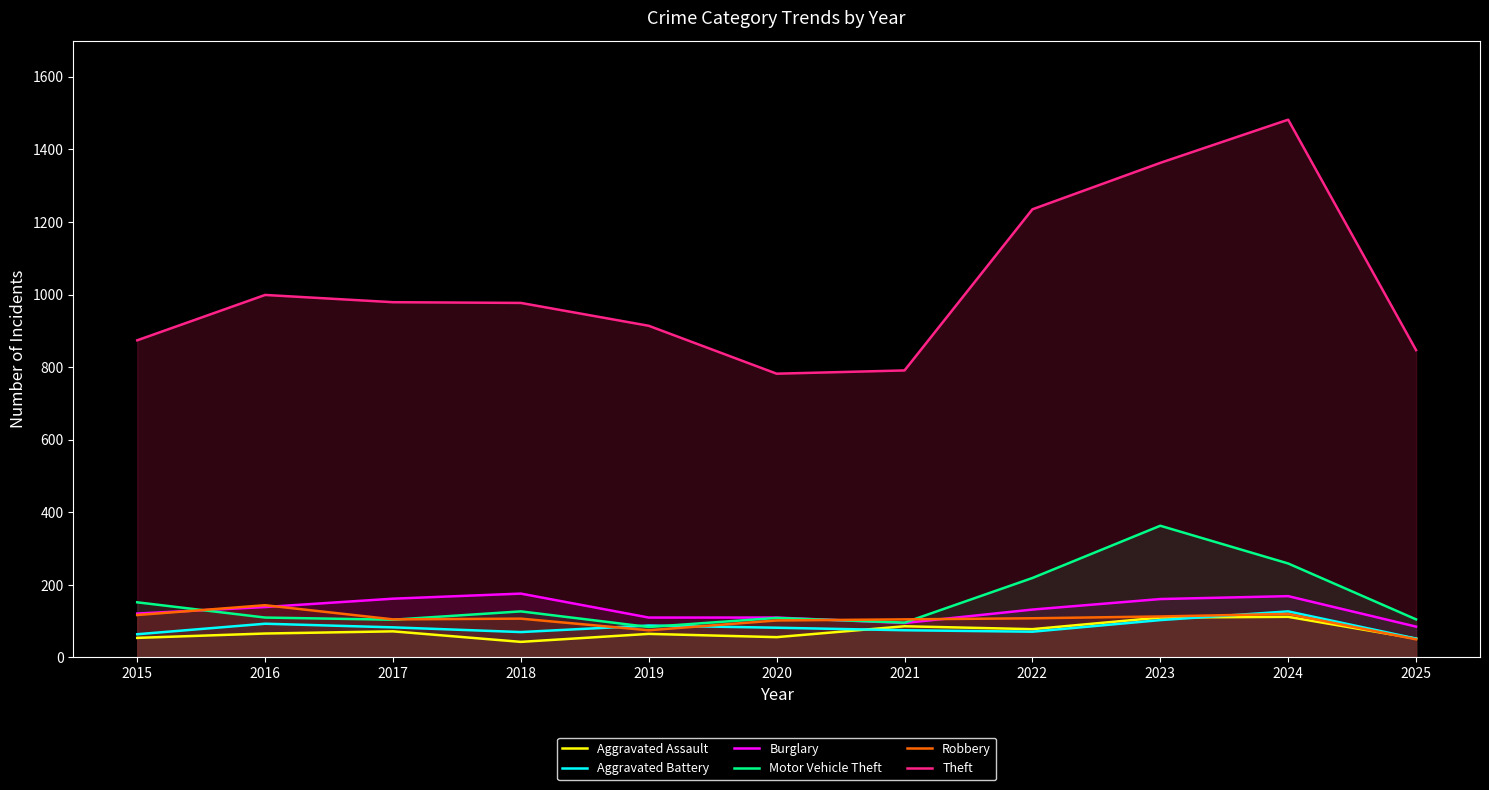

In Aggravated Assault, how many points are lower than both neighbors (excluding endpoints)?

3